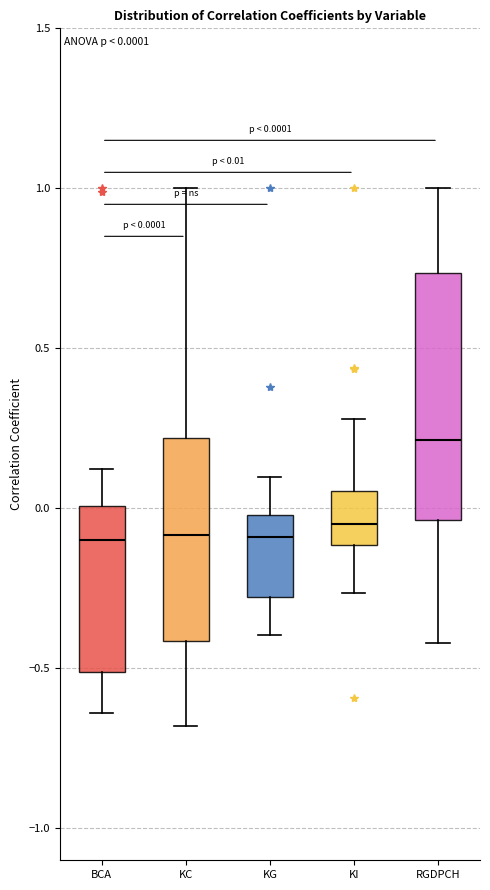

Which box is the tallest, from its lower edge to its upper edge?

RGDPCH